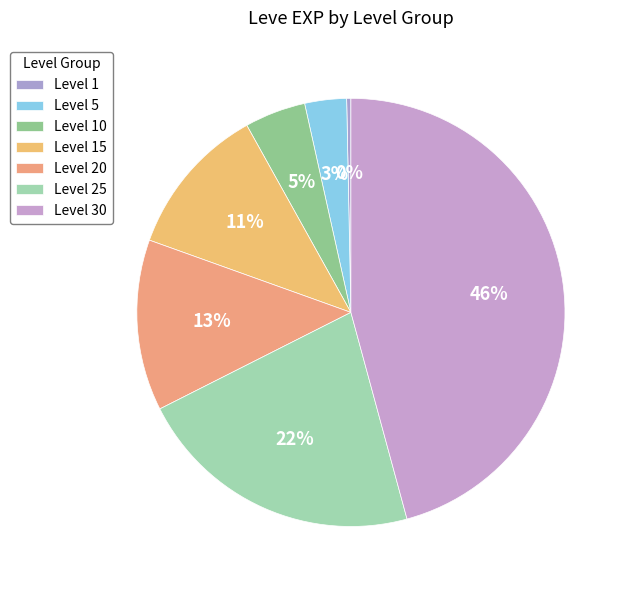

What percentage is the Level 30 slice, to the nearest percent?

46%